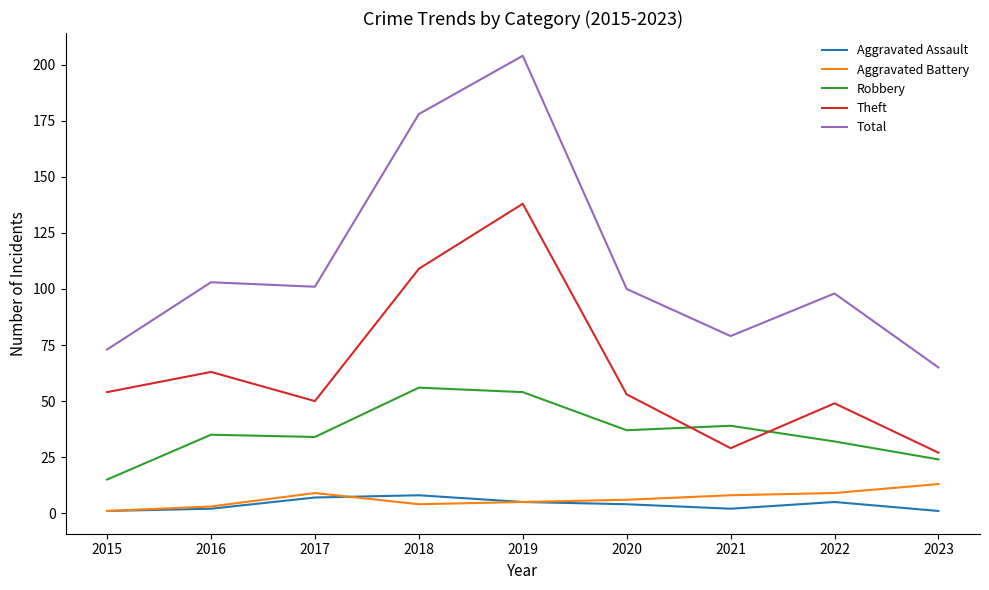

Which series changed the most between 2019 and 2021?

Total